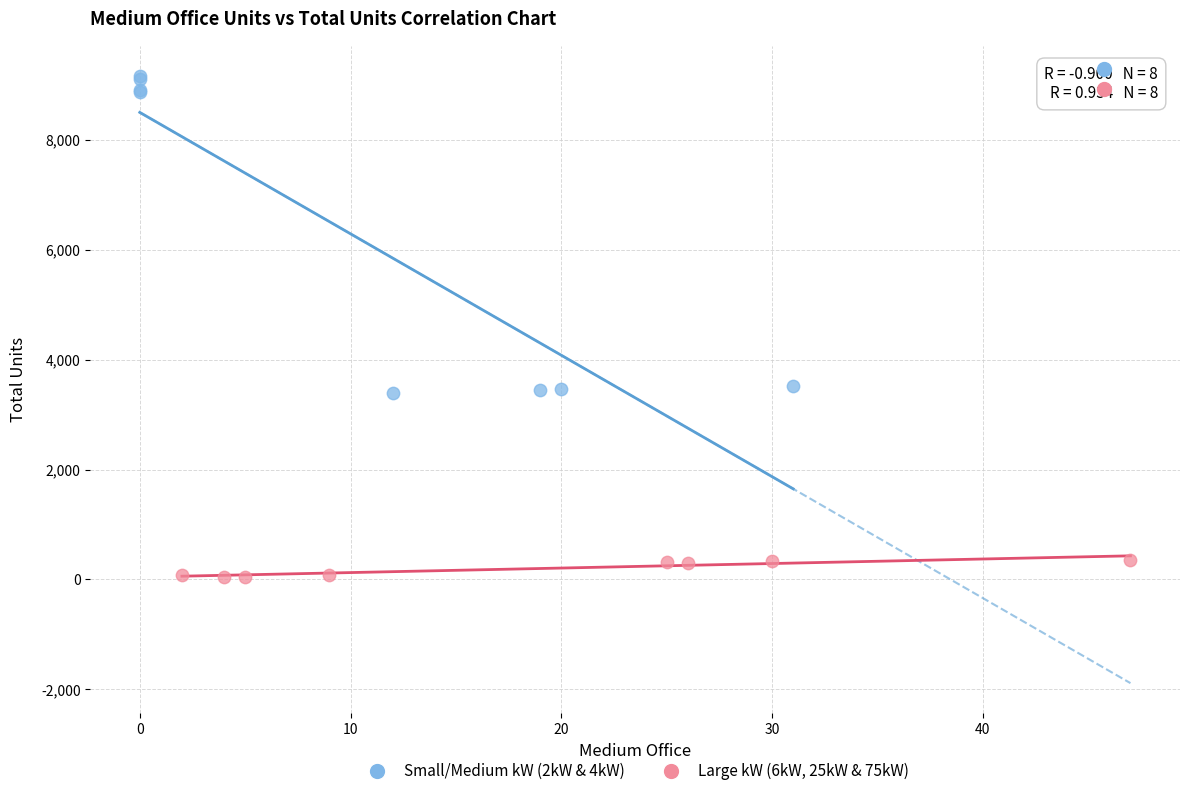

Which series contains the highest Y value?

Small/Medium kW (2kW & 4kW)